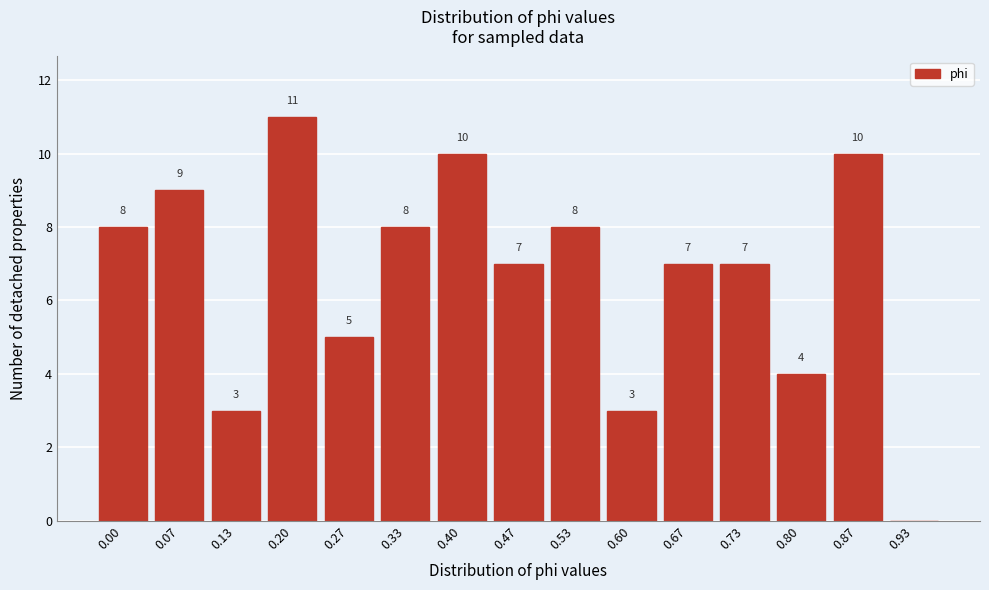

Reading left to right, transcribe all the data shown in this chart.

0.00=8	0.07=9	0.13=3	0.20=11	0.27=5	0.33=8	0.40=10	0.47=7	0.53=8	0.60=3	0.67=7	0.73=7	0.80=4	0.87=10	0.93=0